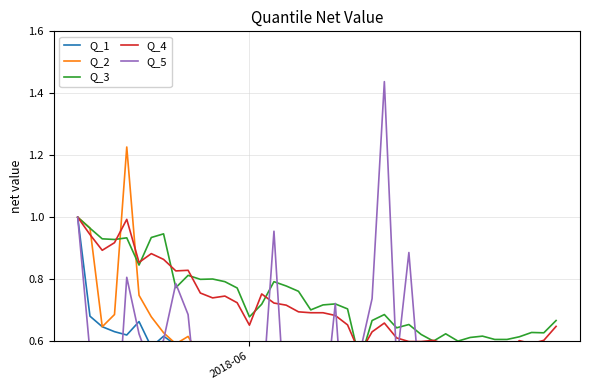

Which series has the widest spread of values?

Q_5